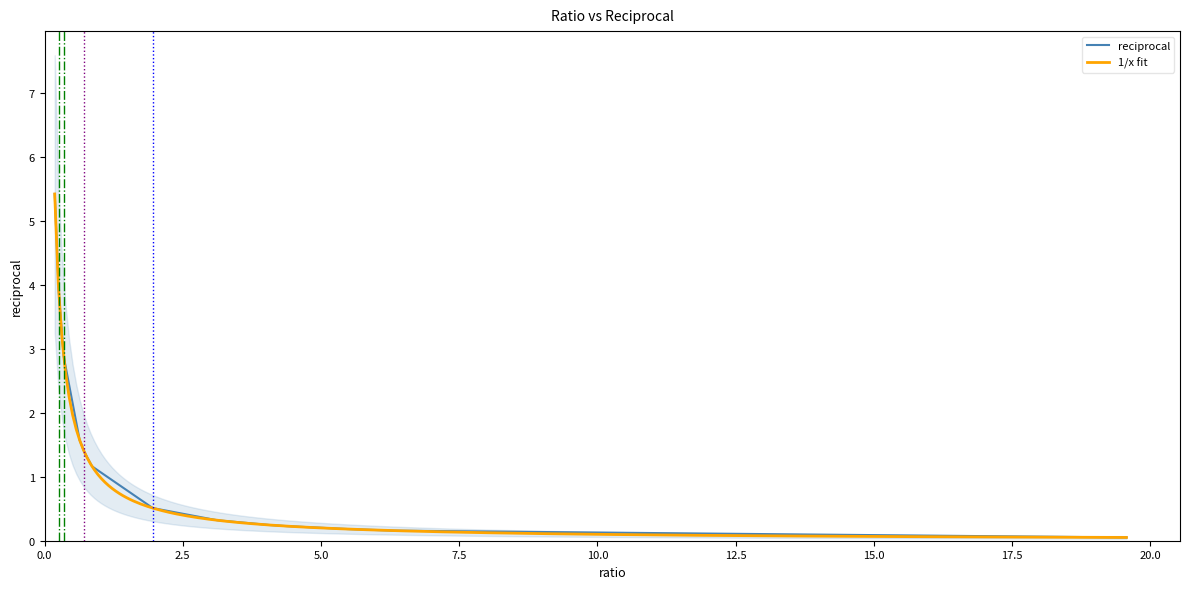

Reading left to right, transcribe all the data shown in this chart.

0.184358=5.4	0.255041=3.9	0.346638=2.9	0.63537=1.6	0.717424=1.4	0.859694=1.2	1.9585=0.5	3.12356=0.3	4.06621=0.2	4.37895=0.2	5.50605=0.2	6.34057=0.2	19.57=0.1